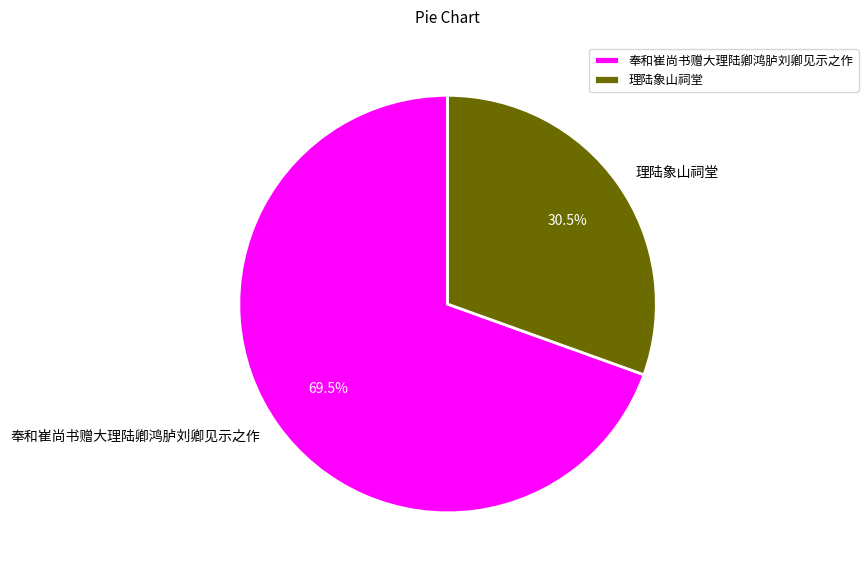

How many segments does this pie chart have?

2